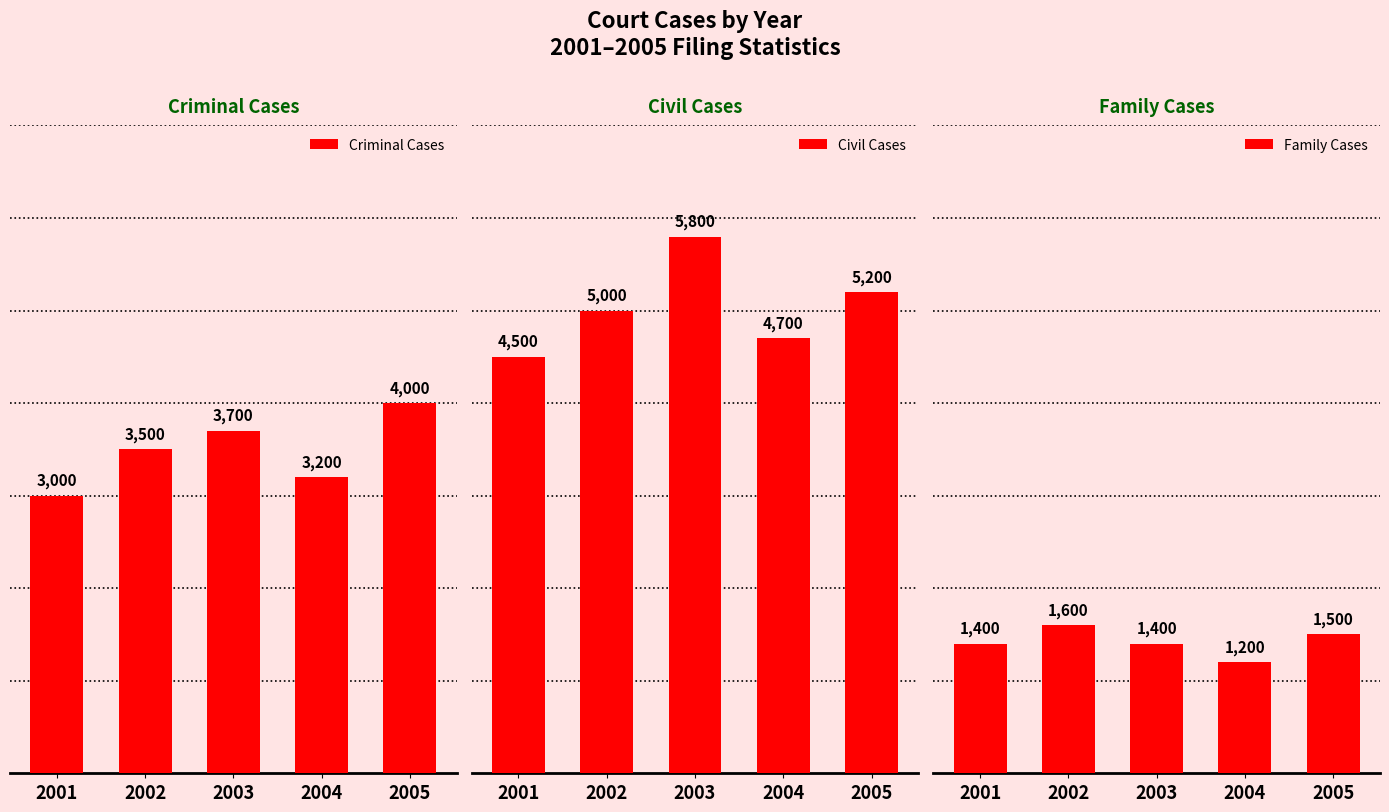

Rank the series at 2002 from lowest to highest value.

Family Cases, Criminal Cases, Civil Cases